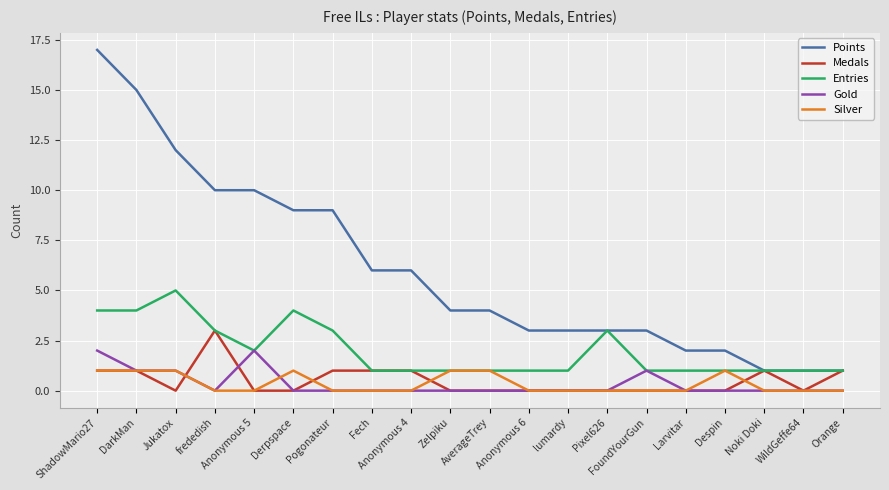

True or false: Silver and Points intersect in this chart.

False